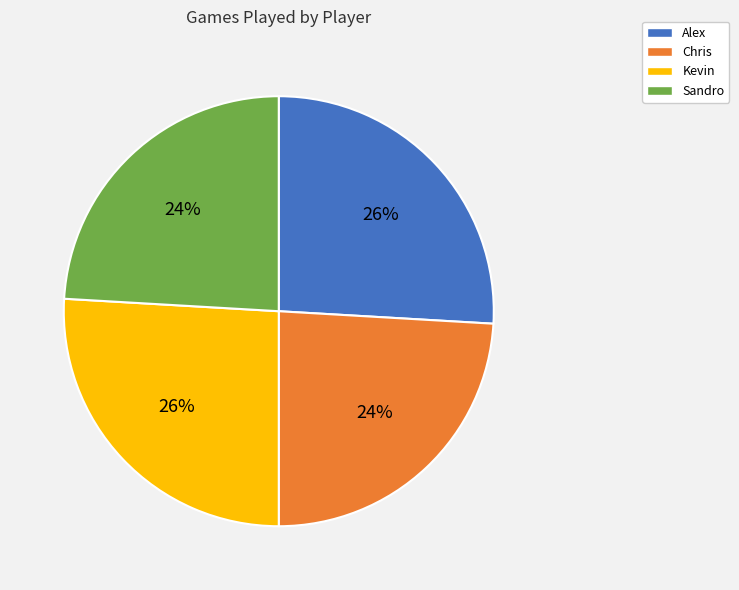

Is Alex the majority of the pie?

No